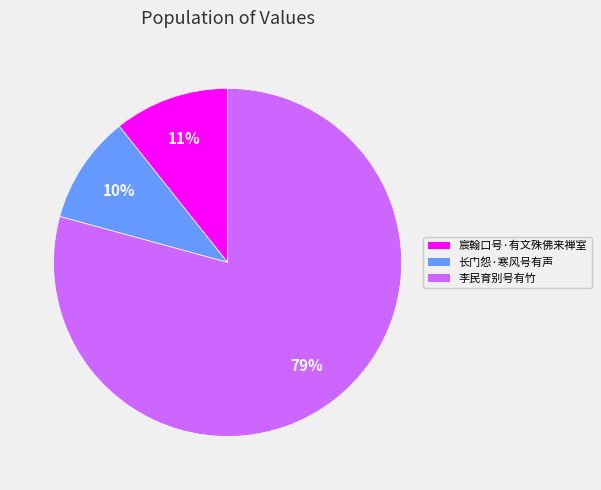

How many slices are in this pie chart?

3